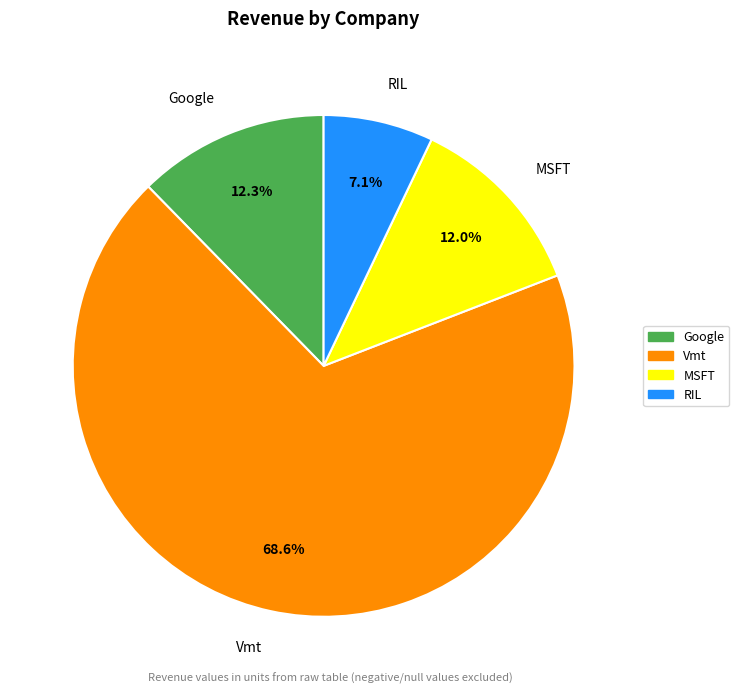

Combined, do RIL and MSFT account for over 50%?

No